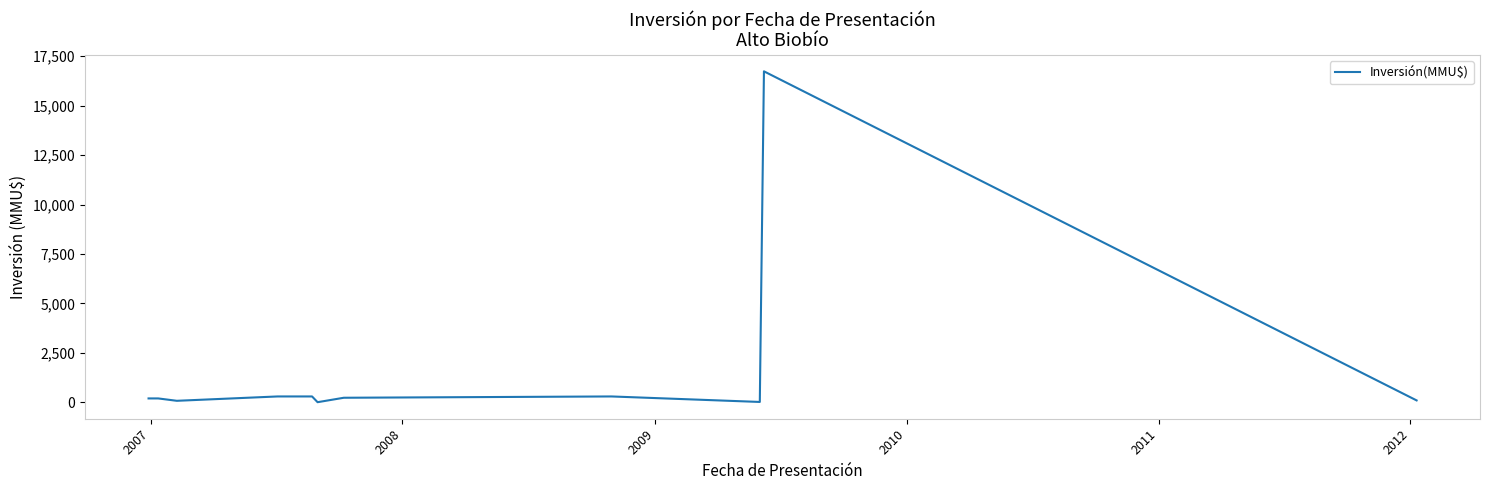

What is the maximum value shown in the chart?

16736